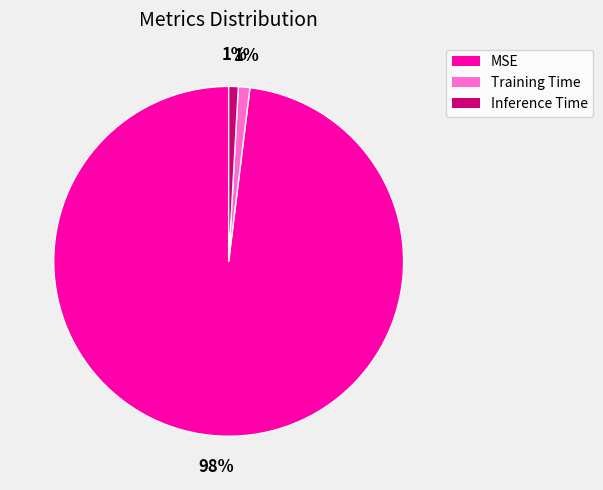

What is the largest slice in the pie chart?

MSE